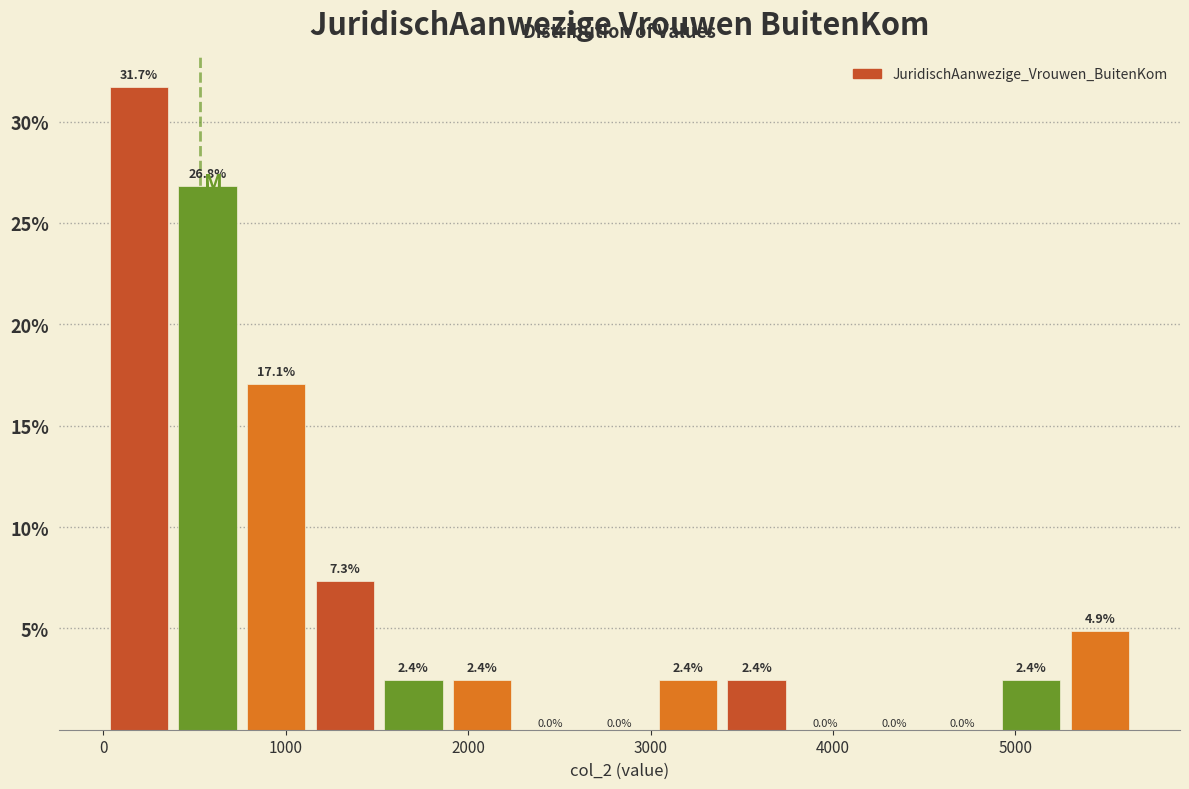

Around what value on the x-axis is the tallest bar? Give the approximate position of its centre, as read against the axis.

200